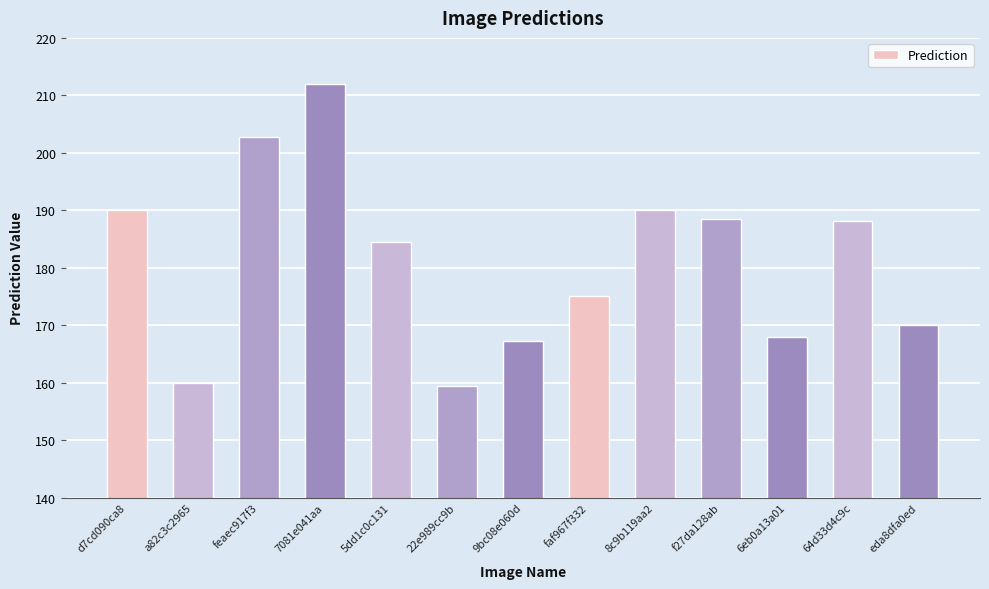

Count the number of data series in this chart.

1